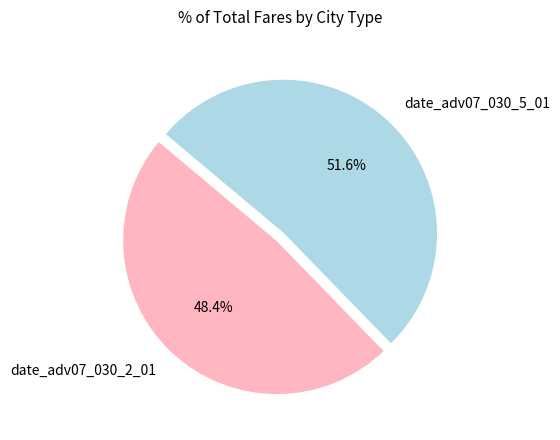

To the nearest percent, what percentage of the pie is date_adv07_030_5_01?

52%